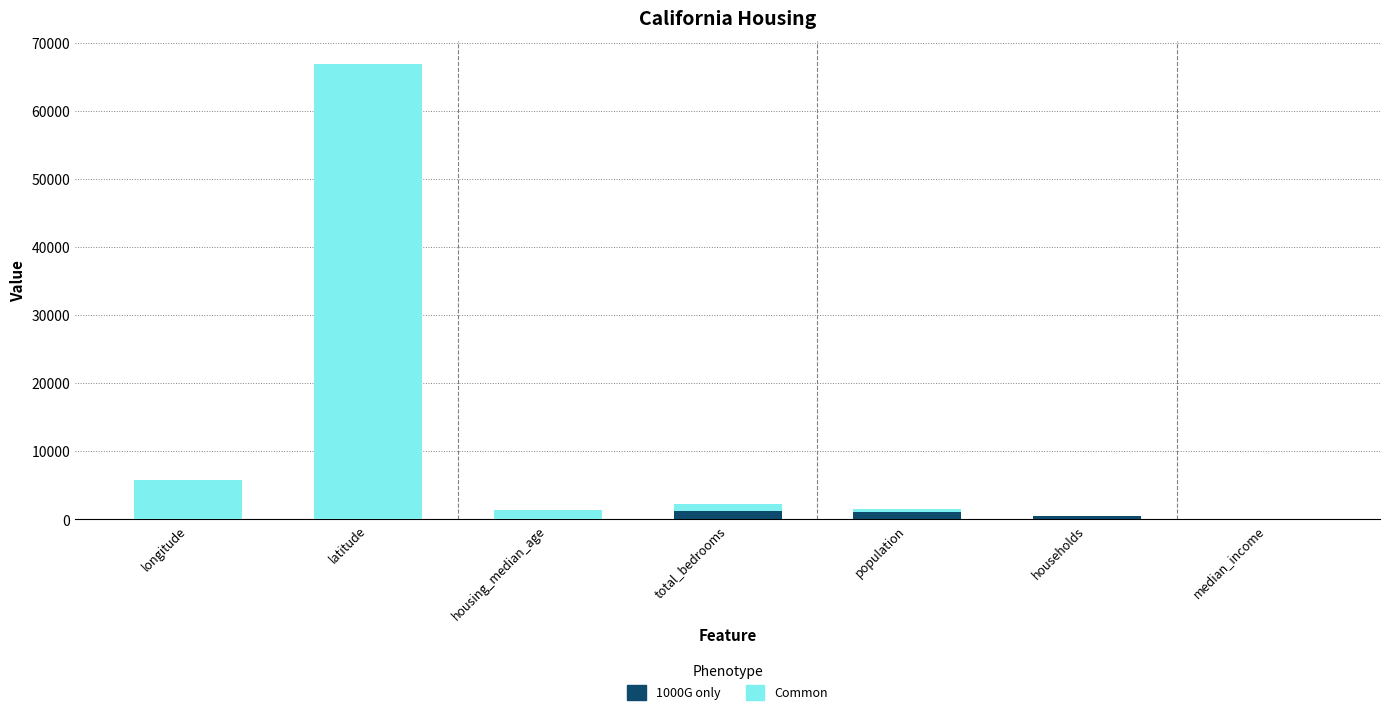

What is the sum of all 1000G only values?

2935.0